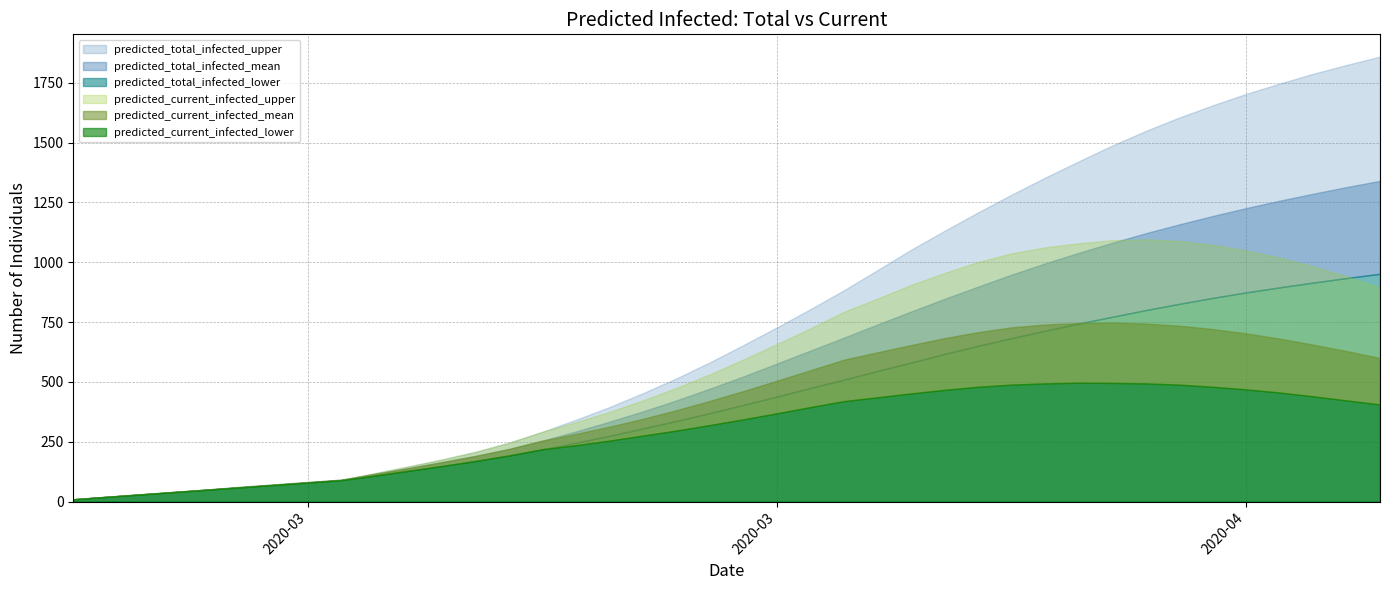

How many interior local peaks does the predicted_current_infected_upper series have?

1